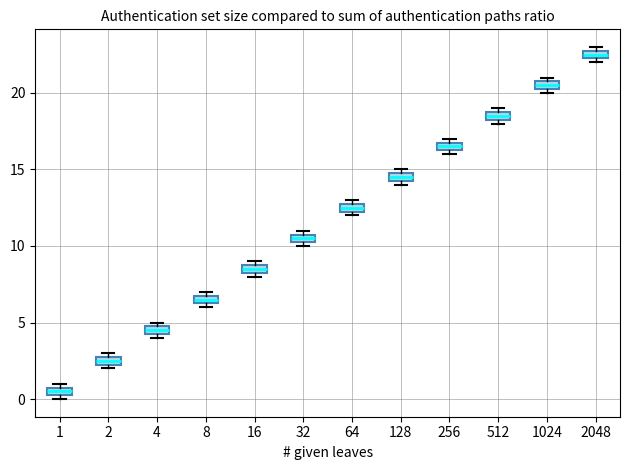

Which box has the highest median line?

2048